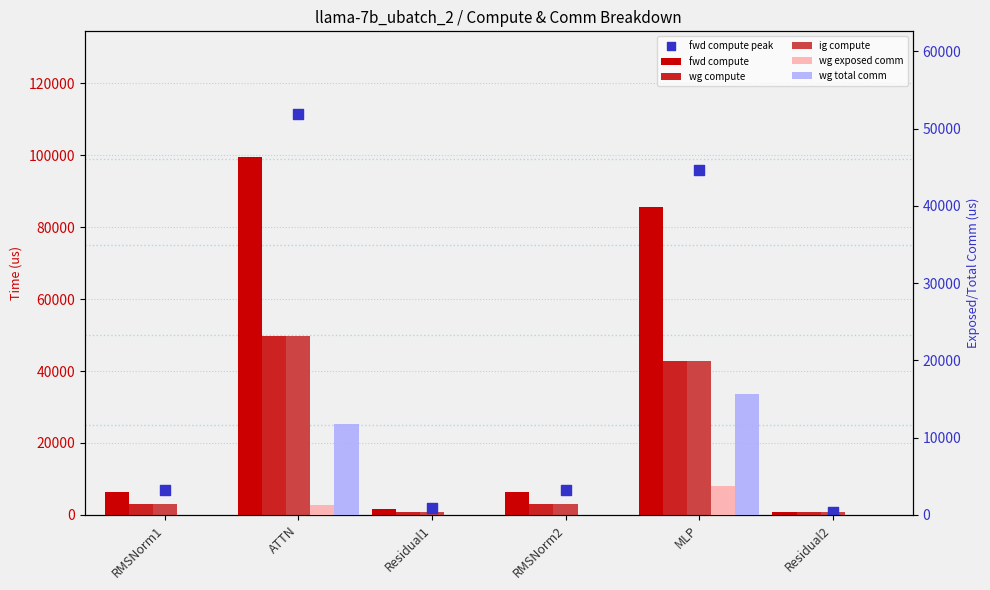

Which series reaches the maximum Y coordinate?

fwd compute peak